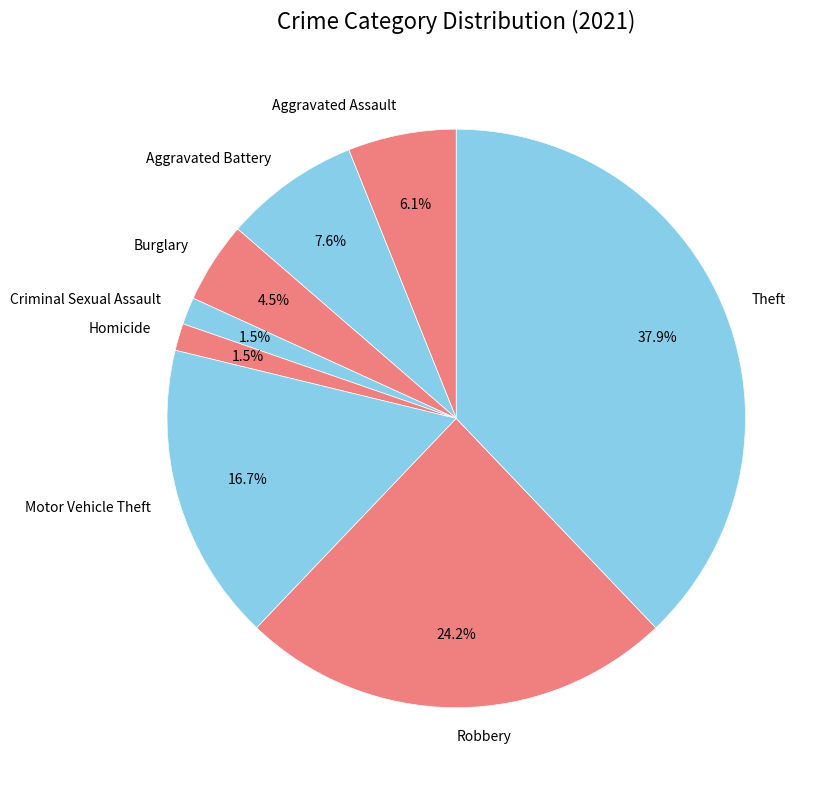

Count the number of slices in the pie.

8